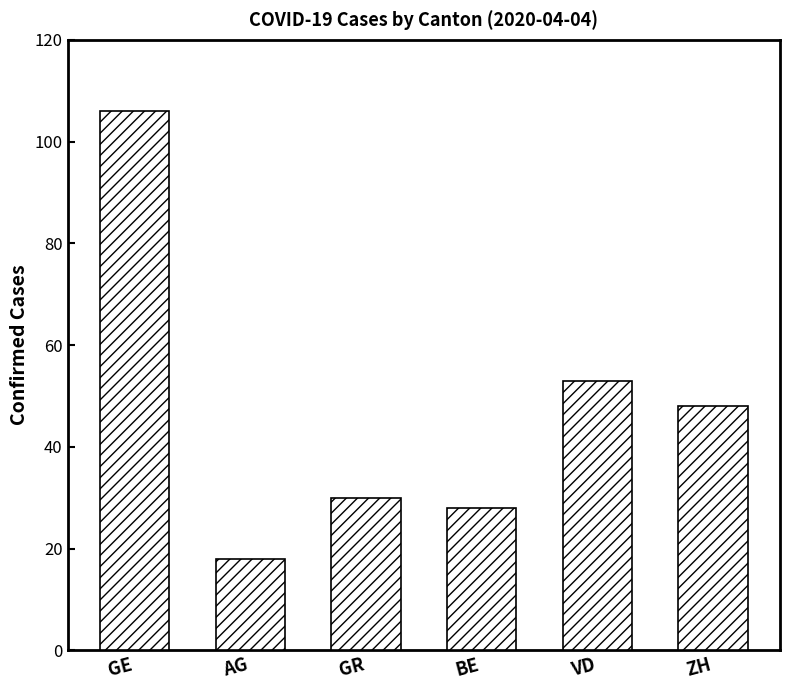

The chart shows a value of 7 at AG. True or false?

False